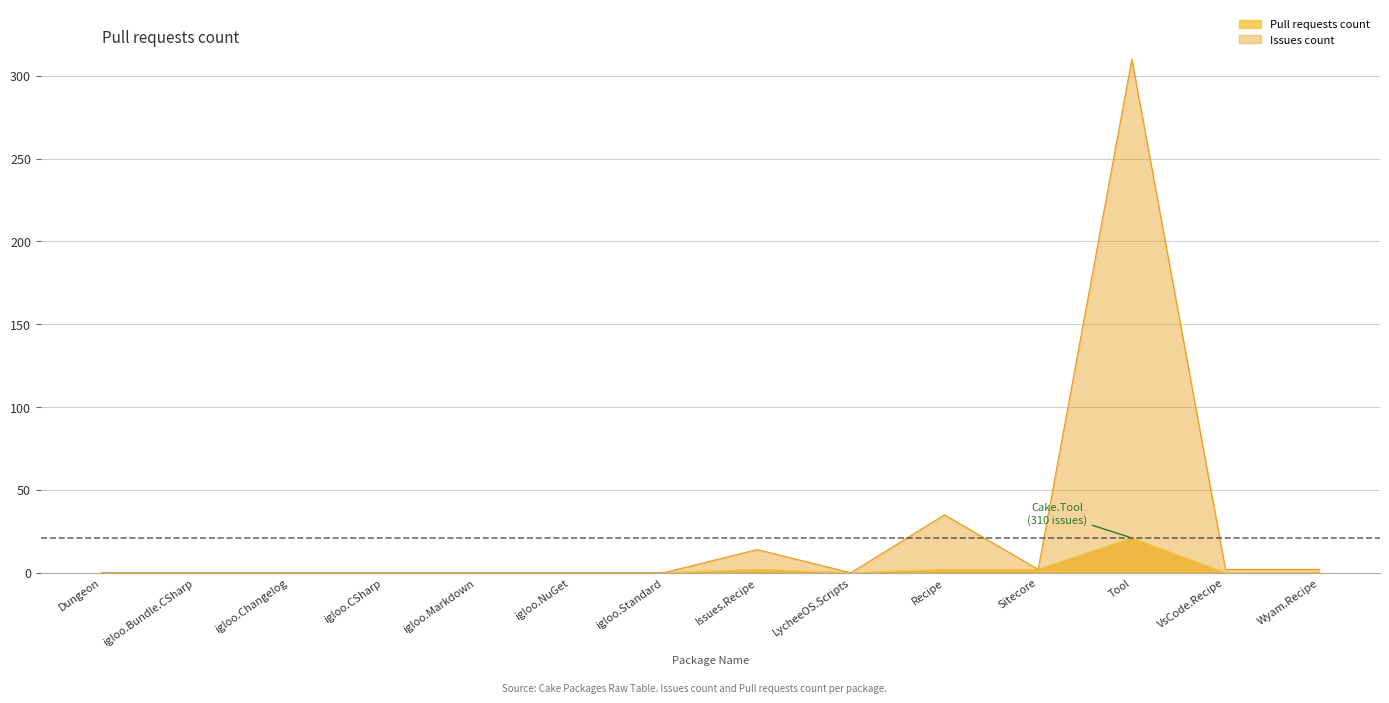

Which category has the highest value across all series?

Tool